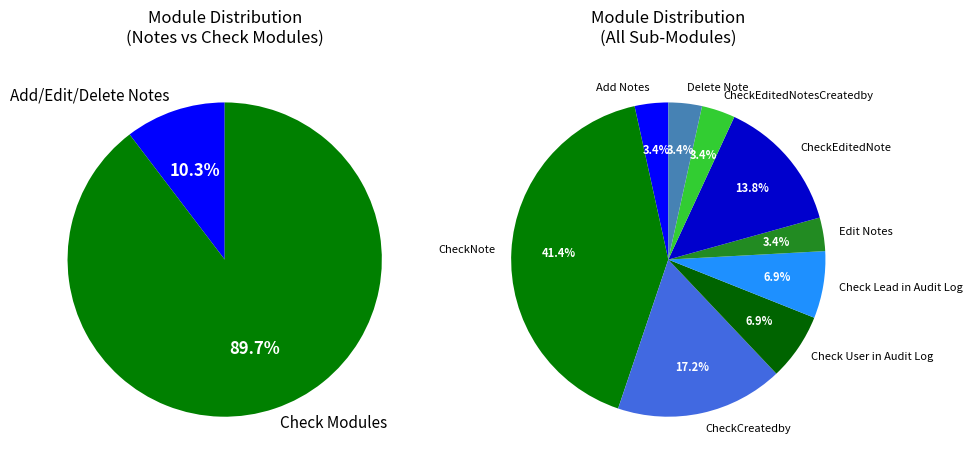

Which has a higher value, Check Lead in Audit Log or Check User in Audit Log?

Check Lead in Audit Log